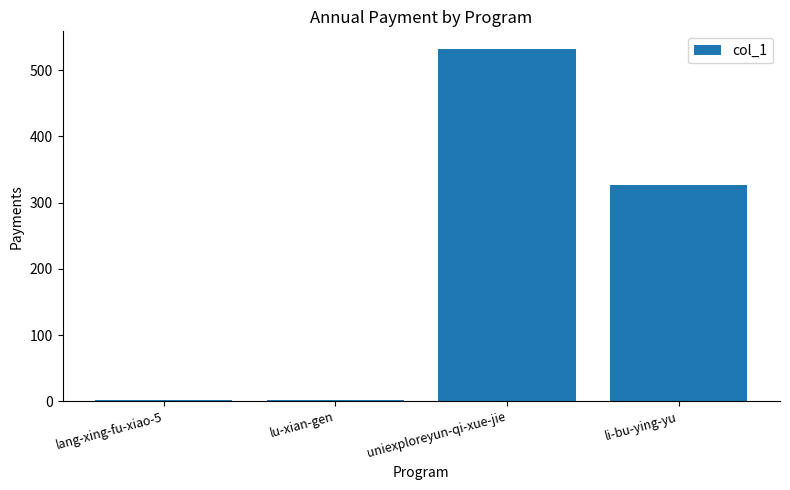

Reading right to left, what are all the values shown in this chart?

326	532	2	2